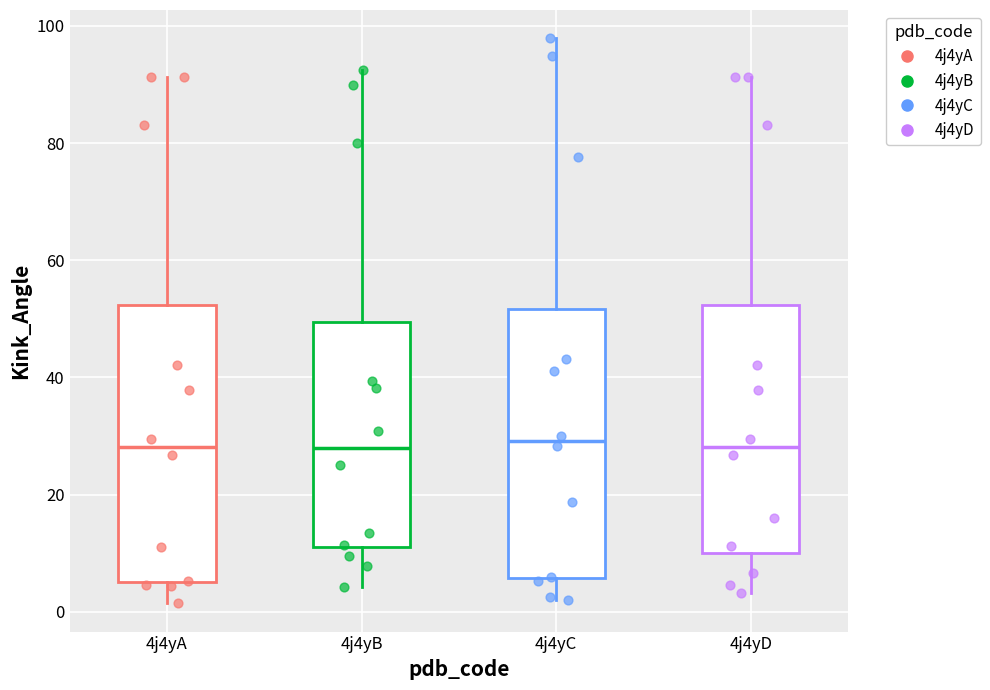

Where does the lower whisker of the box for 4j4yC end on the y-axis? The values are not printed on the chart, so give them approximately, as read against the axis.

2